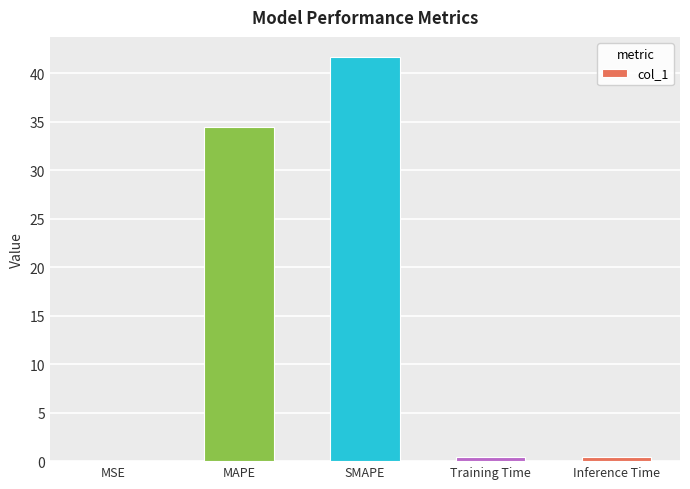

How many data points does each series have?

5